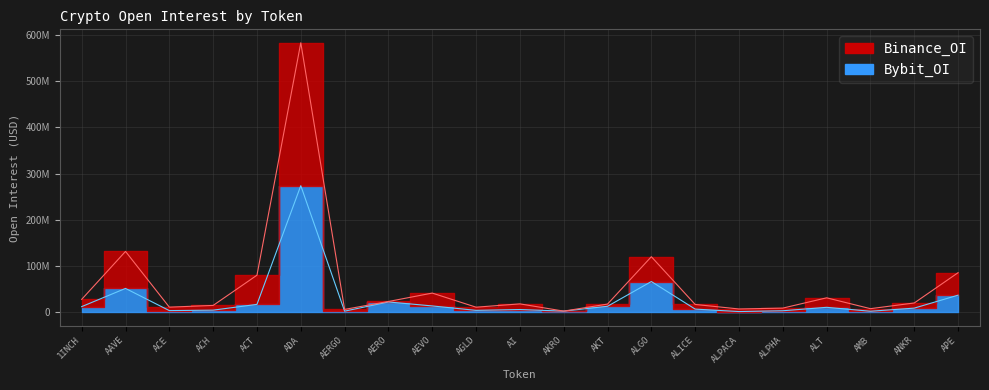

What is the approximate value of Binance_OI at ALICE, to the nearest 100?

16529300